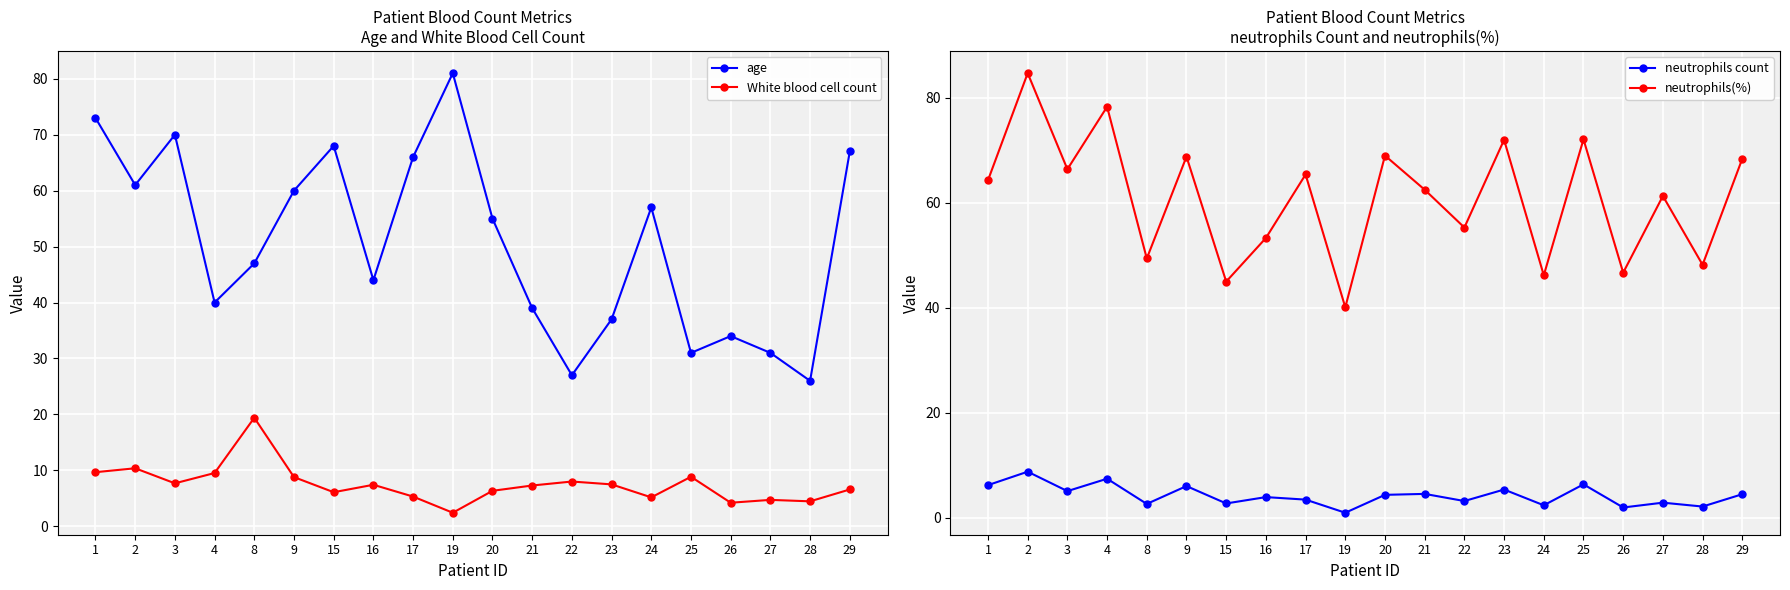

True or false: White blood cell count and neutrophils(%) intersect in this chart.

False